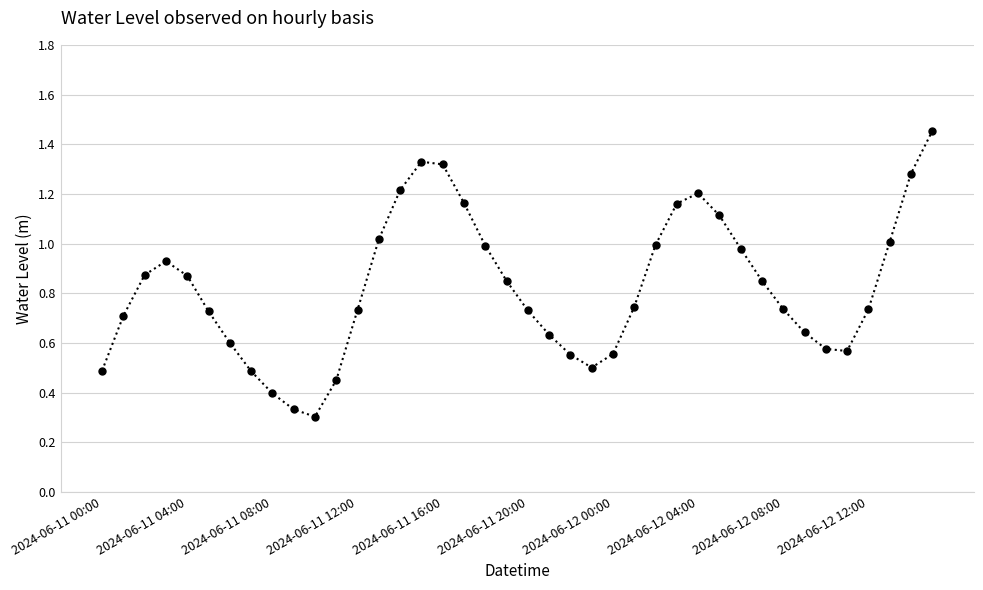

True or false: there are more than 2 points higher than both neighbors.

True